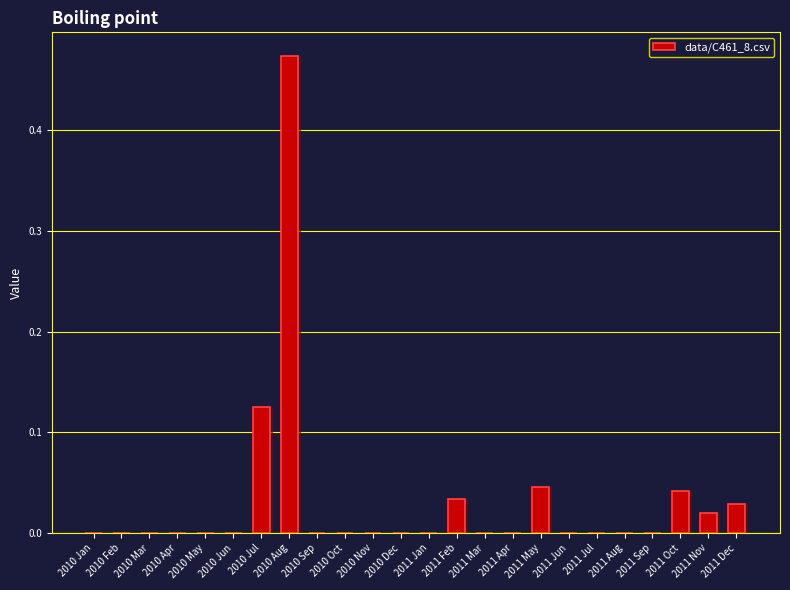

What is the sum of all values?

0.8